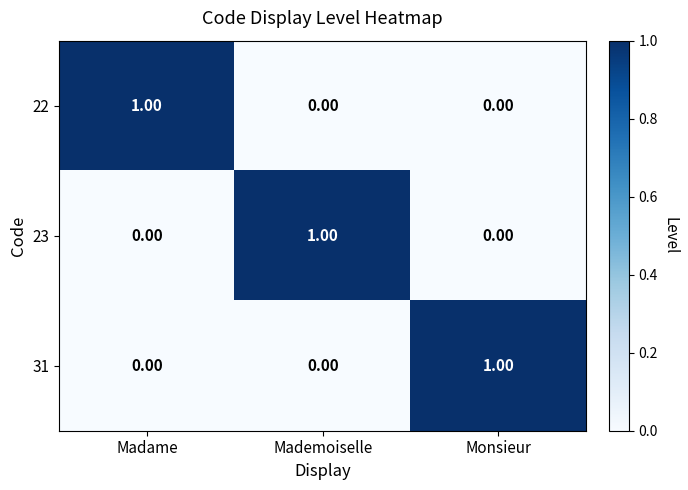

At which label does 23 reach its peak?

Mademoiselle